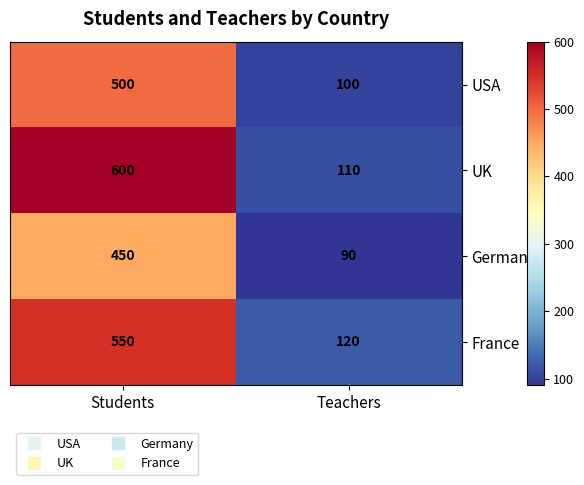

Which series has the largest range (max minus min)?

UK